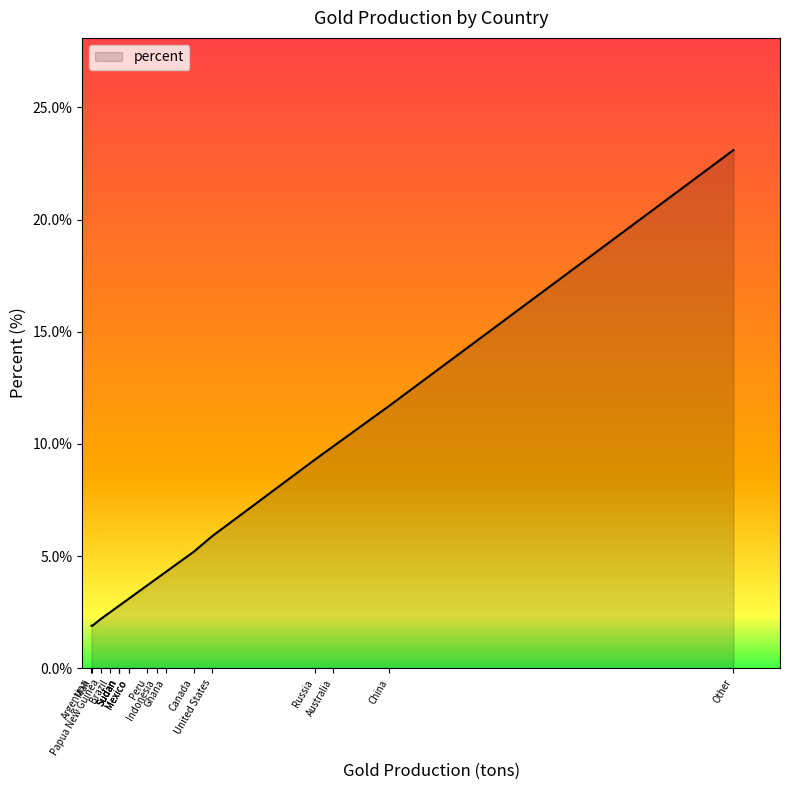

What is the change in value from Peru to Brazil?

-1.2